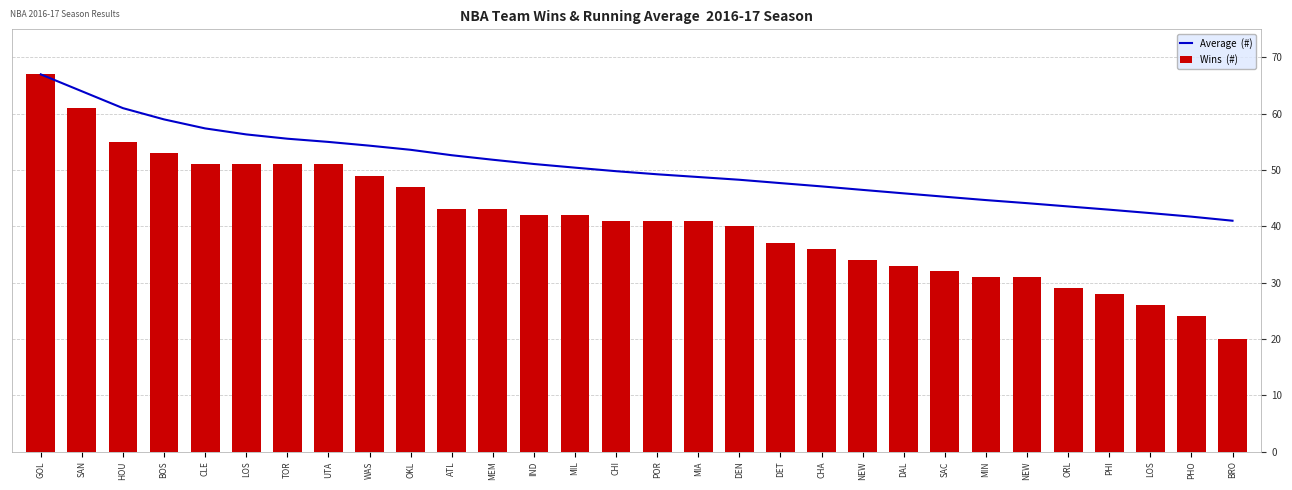

At which label is Average  (#) closest to 54?

WAS